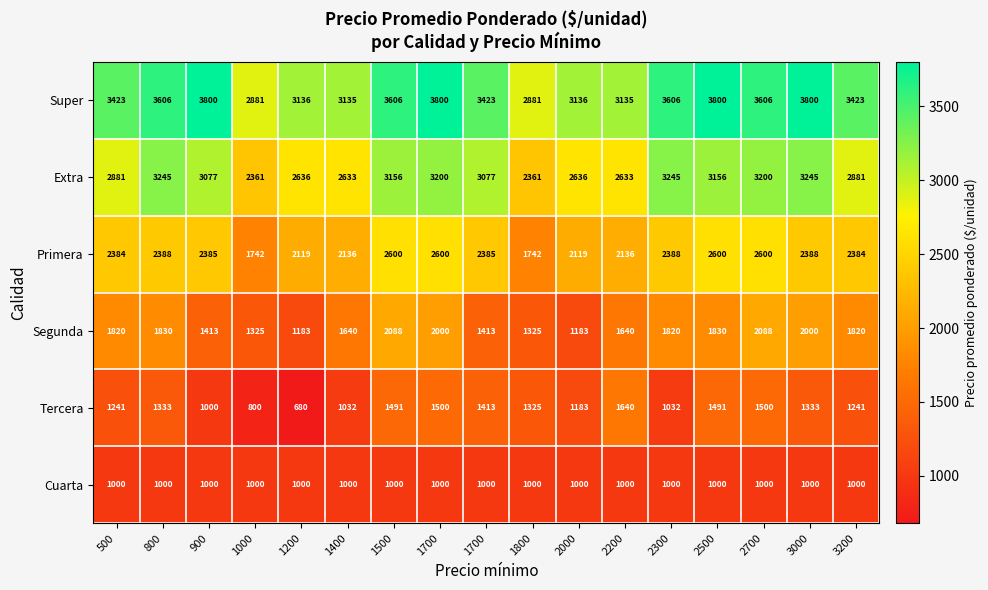

How many data points does each series have?

17